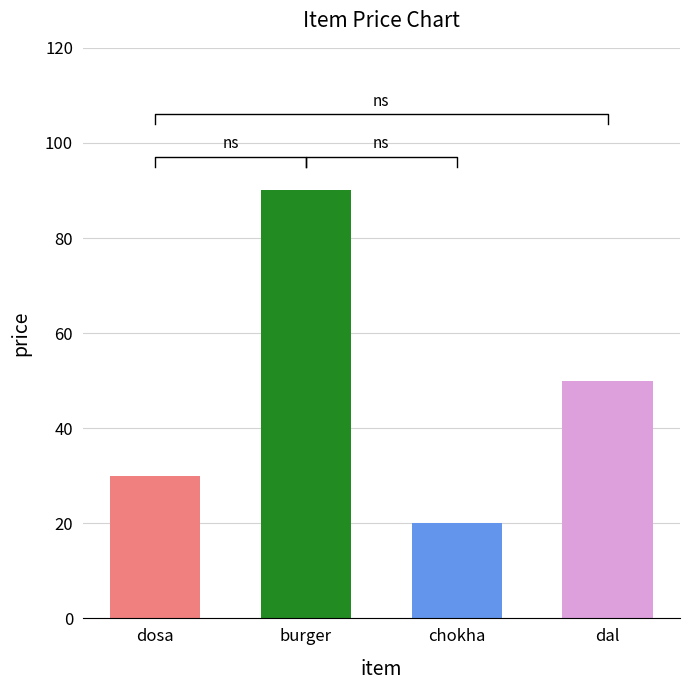

List the labels in order of value, smallest first.

chokha, dosa, dal, burger